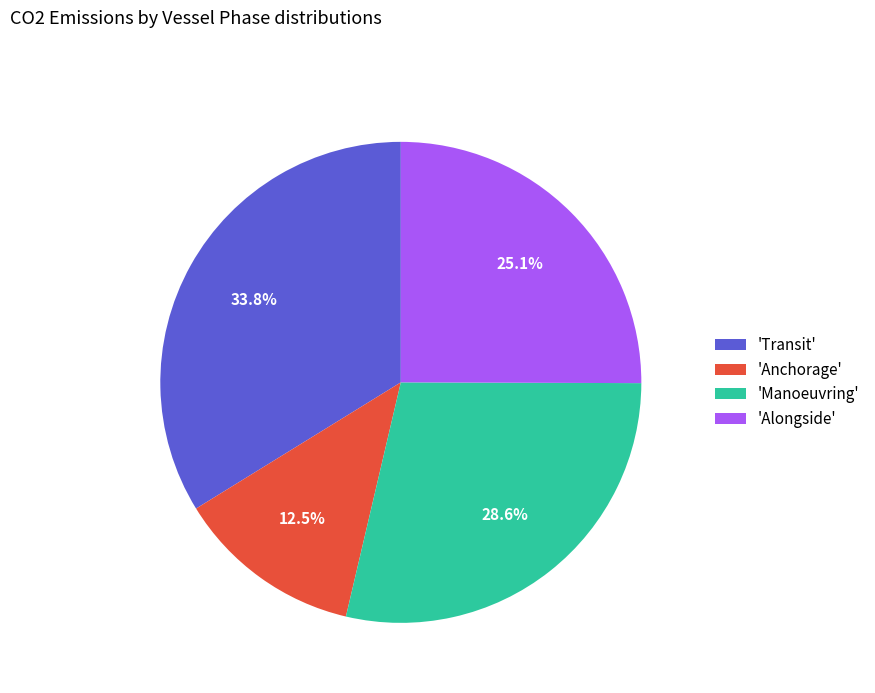

Does 'Anchorage' represent more than half of the total?

No